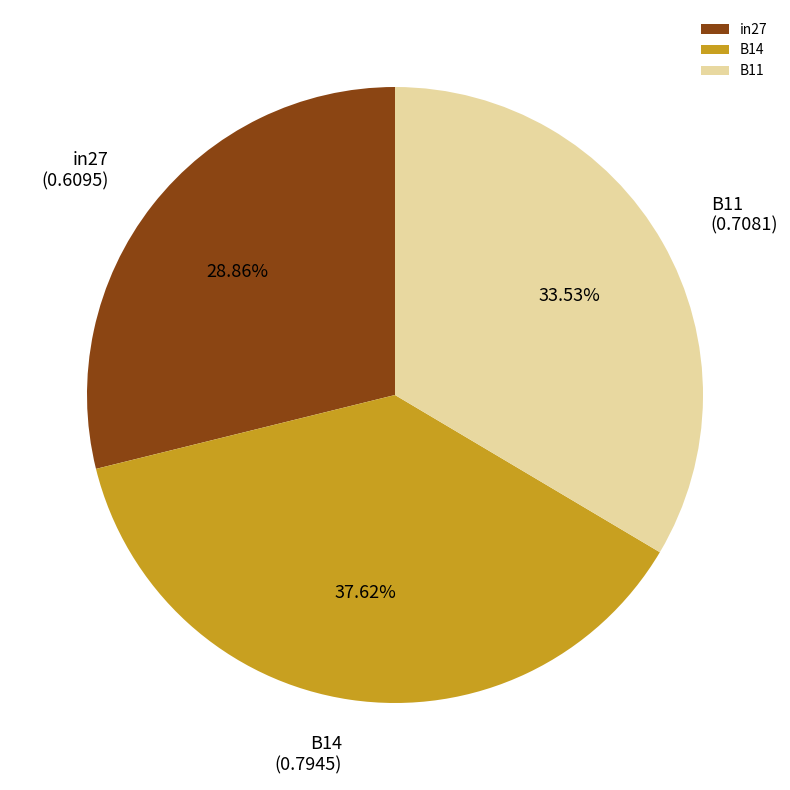

Which category has the smallest portion of the pie?

in27